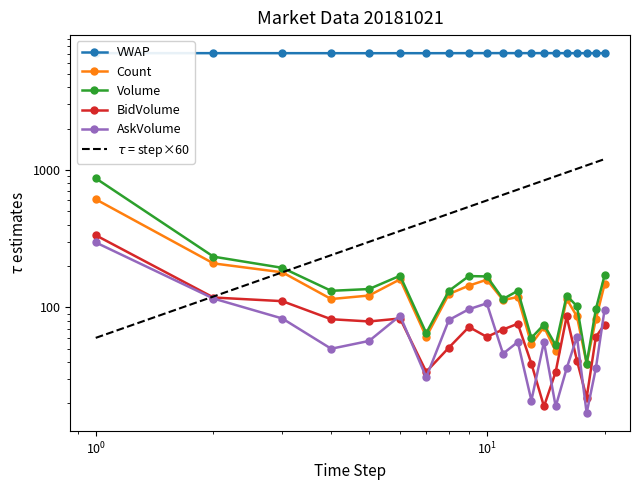

What is the average value of the AskVolume series?

72.5